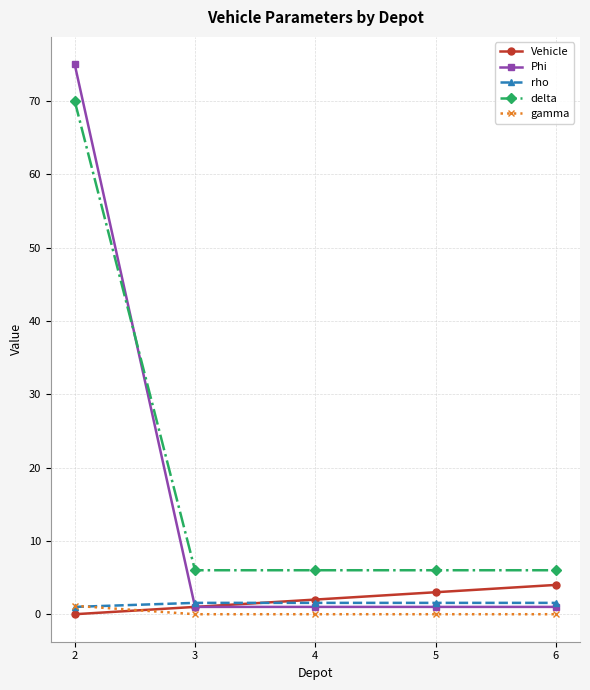

What is the value of the delta point at the 1st from the left?

70.0